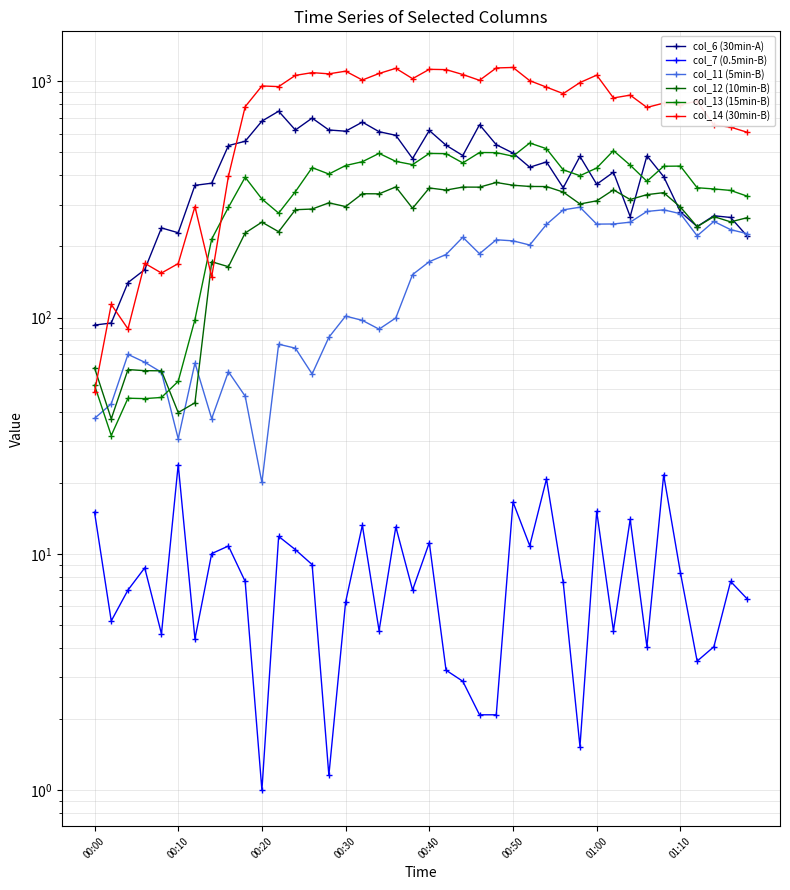

True or false: col_6 (30min-A) and col_13 (15min-B) cross at least once.

True